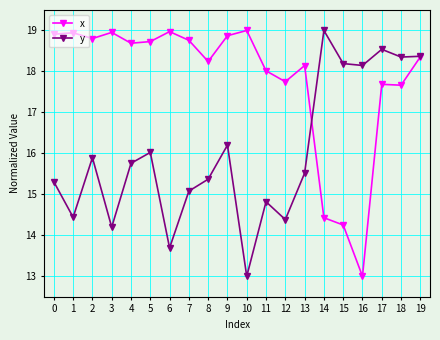

Which series has the largest total across all categories?

x